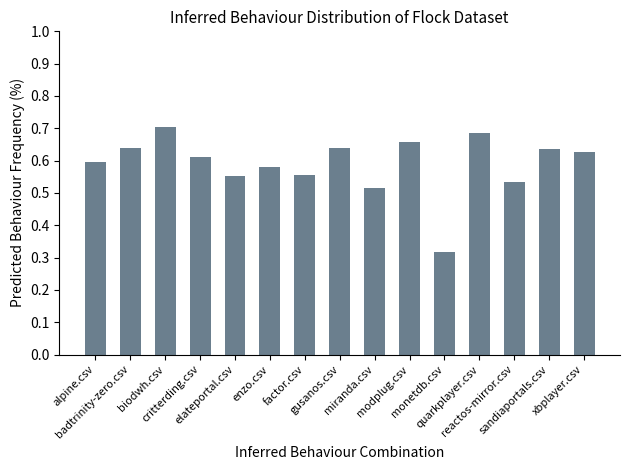

What is the difference between the second highest and minimum values?

0.4